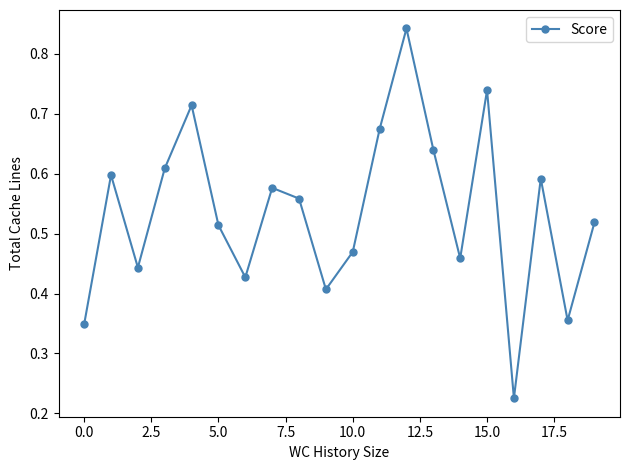

What is the sum of all values?

10.7